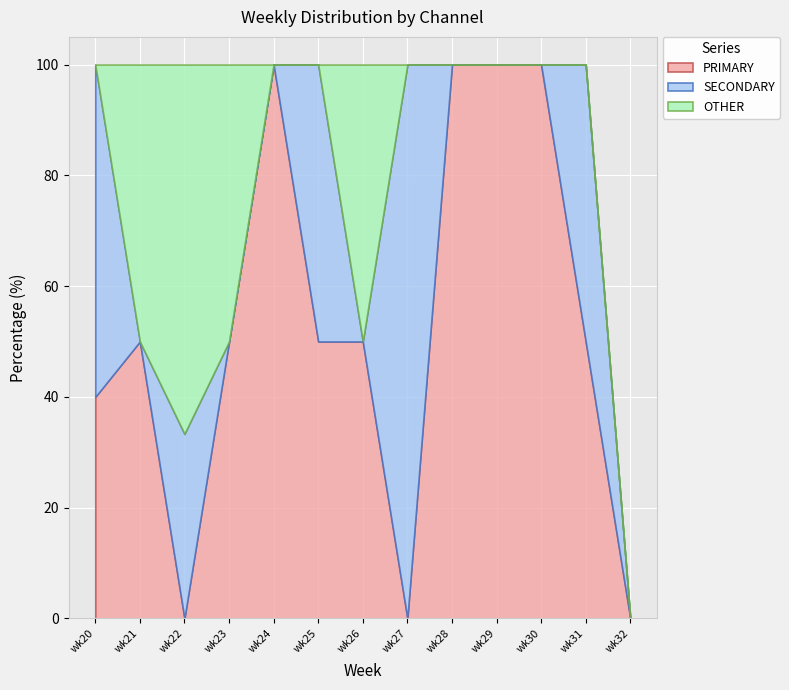

True or false: PRIMARY has a value of 50.0 at wk23.

True